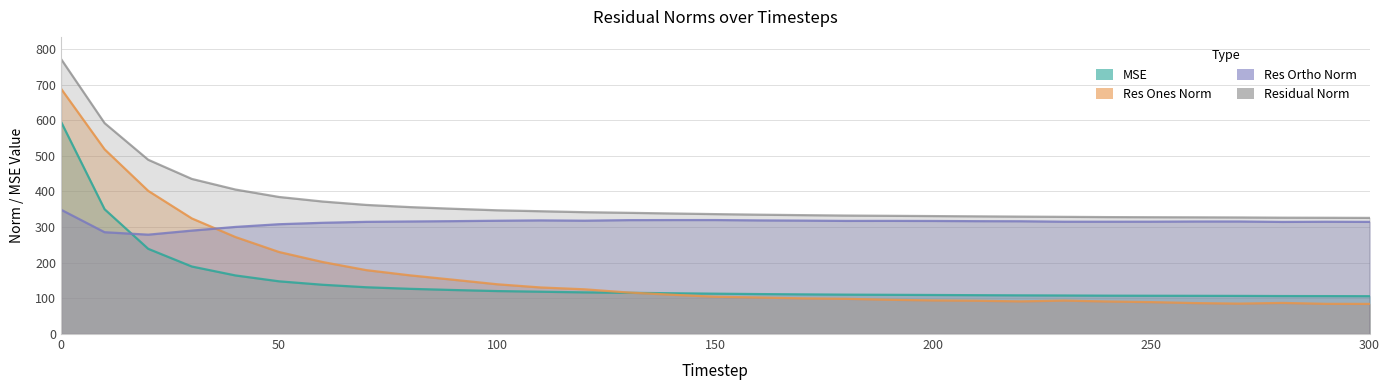

True or false: residual_norm has more than 2 interior local peaks.

False